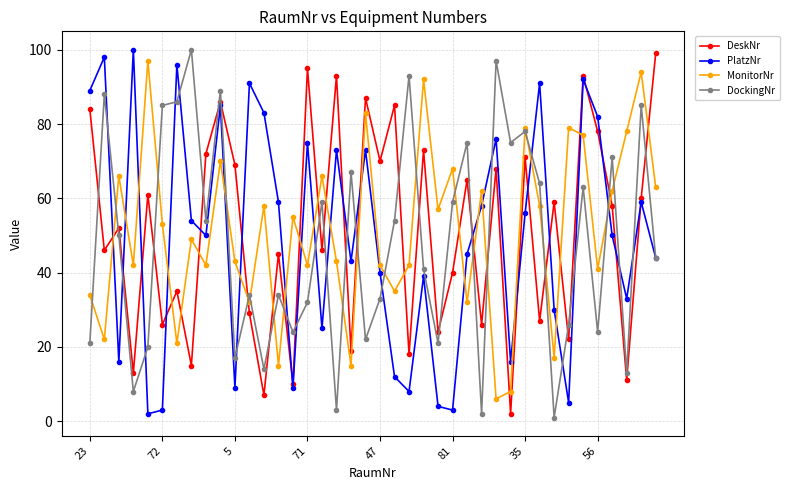

Reading left to right, what are all the values shown in this chart?

DeskNr: 84	46	52	13	61	26	35	15	72	86	69	29	7	45	10	95	46	93	19	87	70	85	18	73	24	40	65	26	68	2	71	27	59	22	93	78	58	11	60	99
PlatzNr: 89	98	16	100	2	3	96	54	50	85	9	91	83	59	9	75	25	73	43	73	40	12	8	39	4	3	45	58	76	16	56	91	30	5	92	82	50	33	59	44
MonitorNr: 34	22	66	42	97	53	21	49	42	70	43	32	58	15	55	42	66	43	15	83	42	35	42	92	57	68	32	62	6	8	79	58	17	79	77	41	62	78	94	63
DockingNr: 21	88	50	8	20	85	86	100	54	89	17	34	14	34	24	32	59	3	67	22	33	54	93	41	21	59	75	2	97	75	78	64	1	26	63	24	71	13	85	44